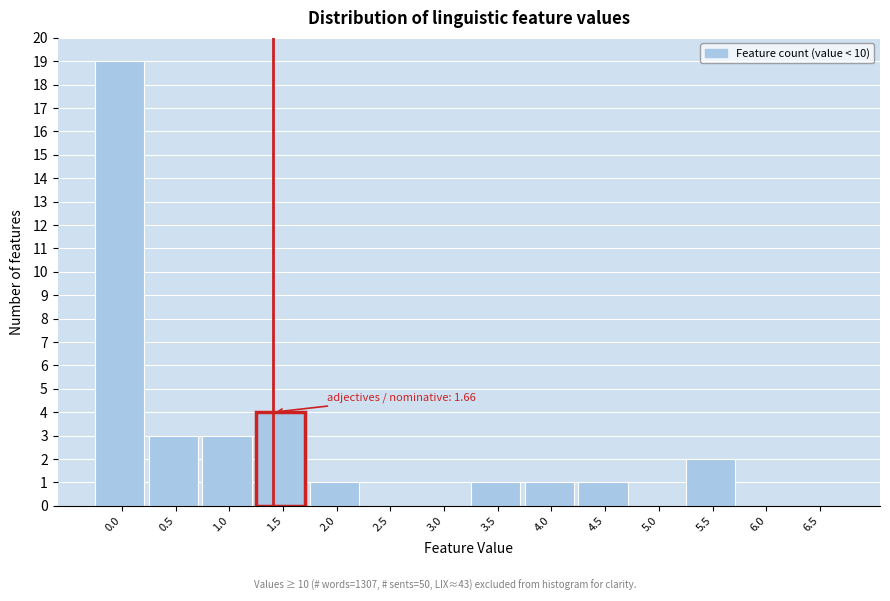

Reading right to left, transcribe all the data shown in this chart.

6.5=0	6.0=0	5.5=2	5.0=0	4.5=1	4.0=1	3.5=1	3.0=0	2.5=0	2.0=1	1.5=4	1.0=3	0.5=3	0.0=19